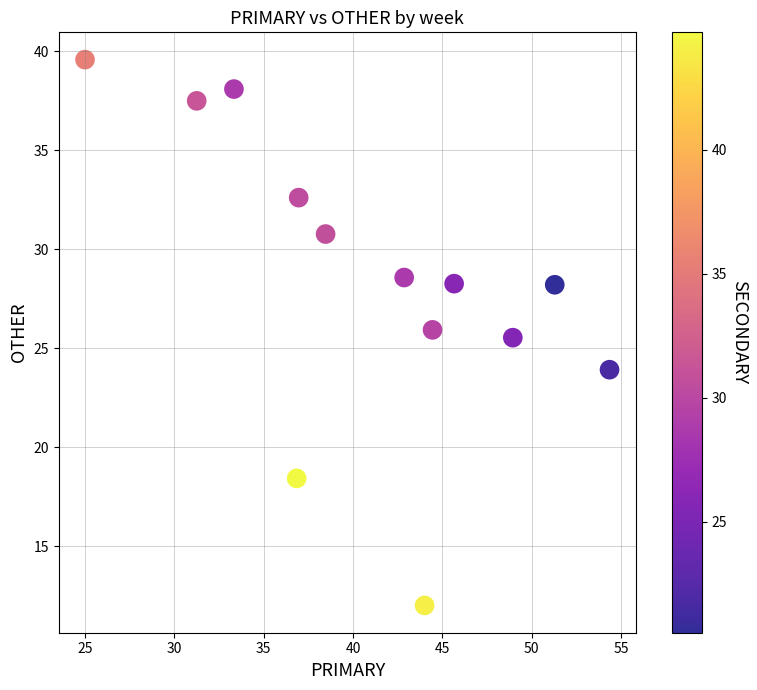

What Y value in the scatter plot is closest to 25?

25.5